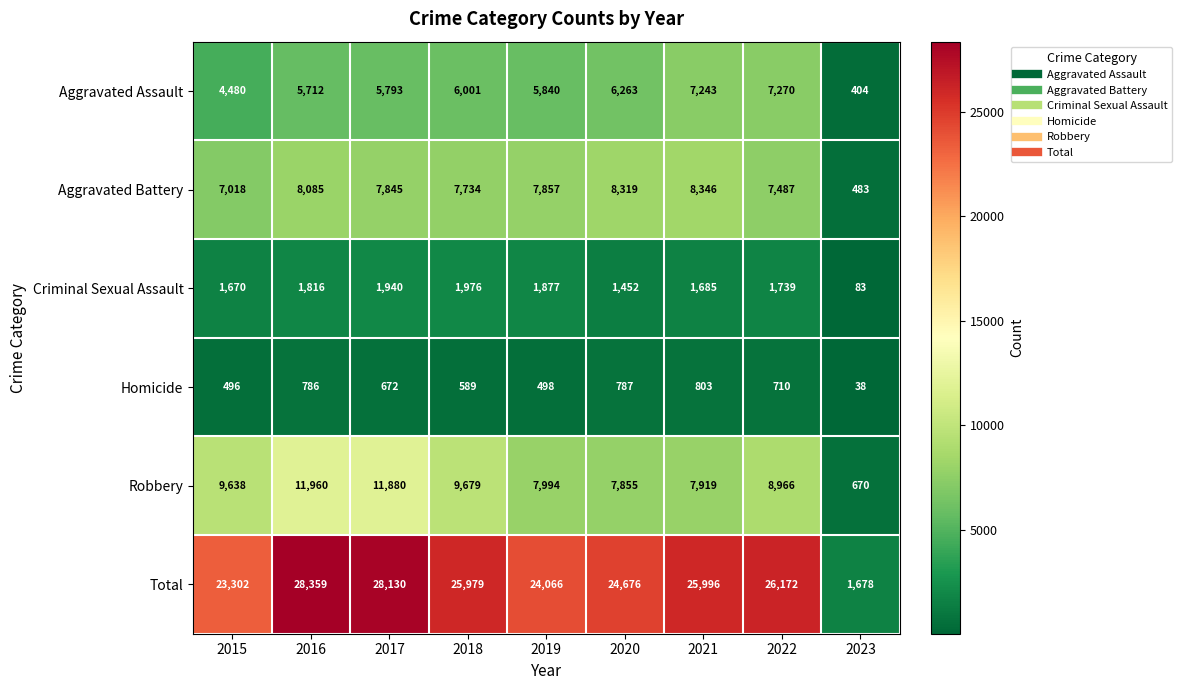

The value of Robbery at 2019 is 7994. True or false?

True